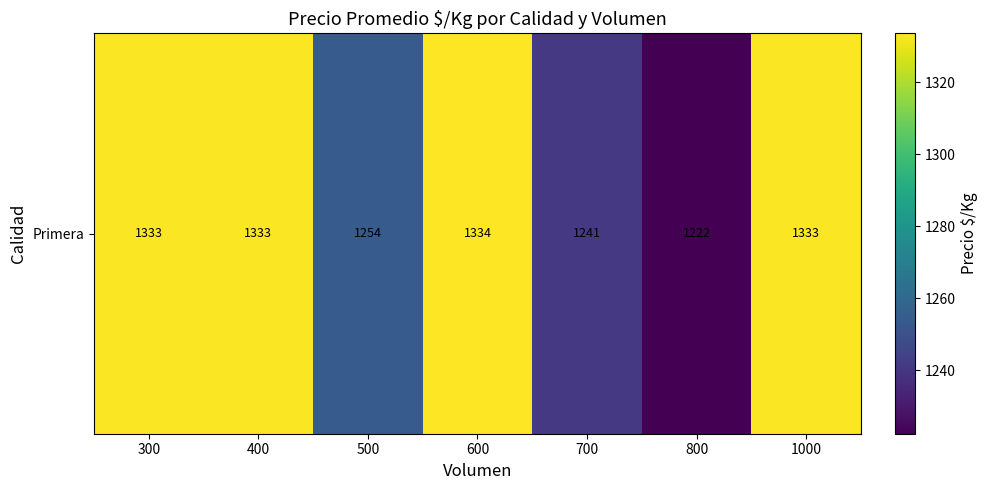

Count the number of values greater than 1333.

1